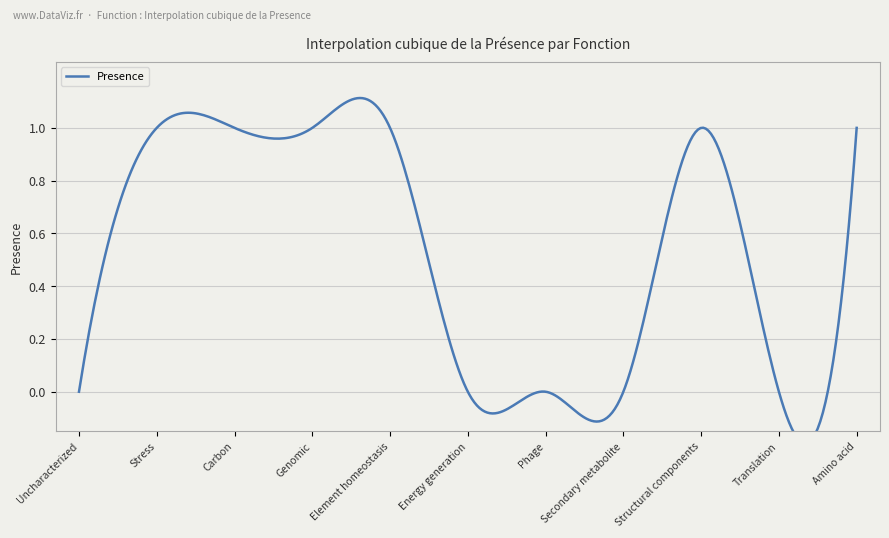

Reading left to right, list all the values displayed in this chart.

Uncharacterized=0	Stress=1	Carbon=1	Genomic=1	Element homeostasis=1	Energy generation=0	Phage=0	Secondary metabolite=0	Structural components=1	Translation=0	Amino acid=1